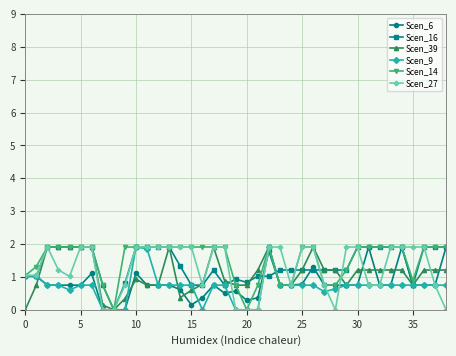

What is the value of the Scen_9 point at the 6th from the left?

0.8